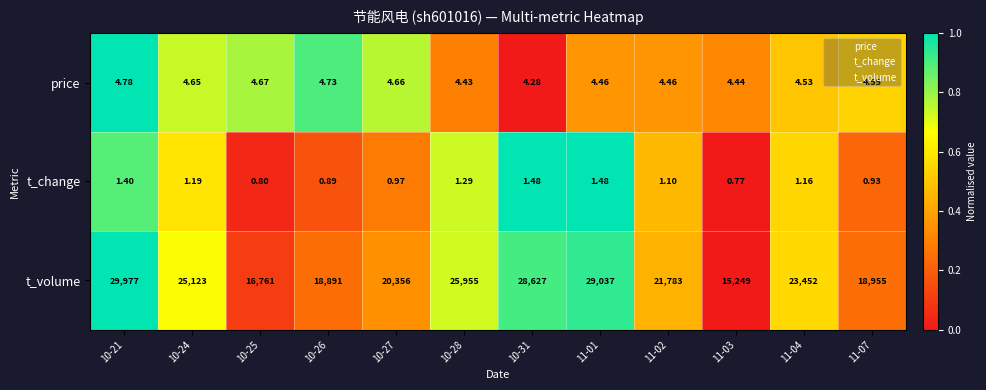

Rank the series at 10-26 from lowest to highest value.

t_change, price, t_volume